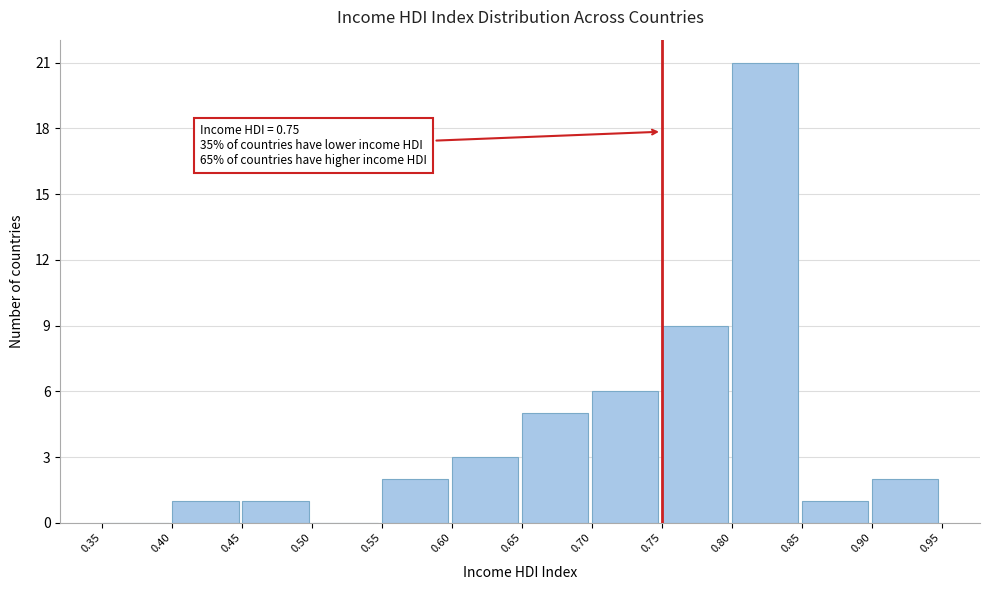

Over which range of the x-axis is the bar tallest?

0.80 to 0.85